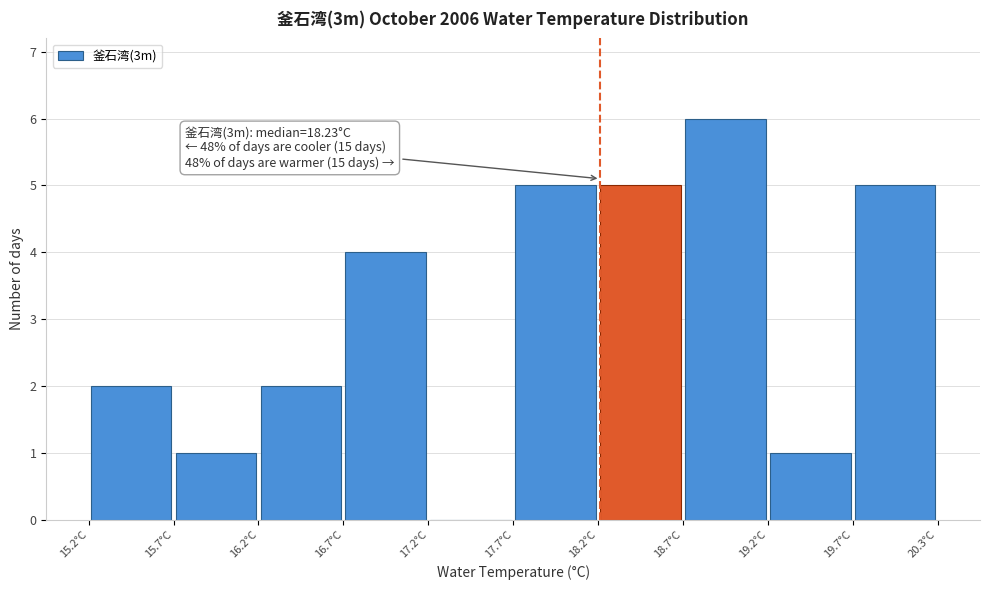

Over which range of the x-axis is the bar tallest?

18.7 to 19.2